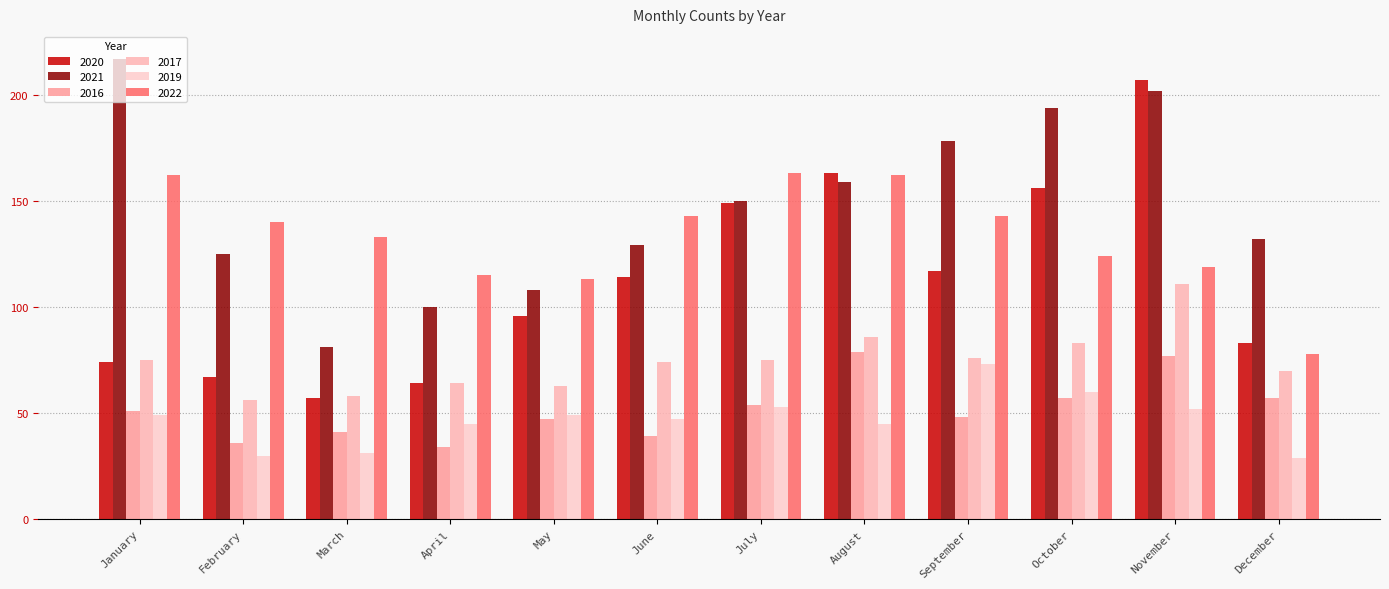

Rank the categories by 2019 value from lowest to highest.

December, February, March, April, August, June, January, May, November, July, October, September